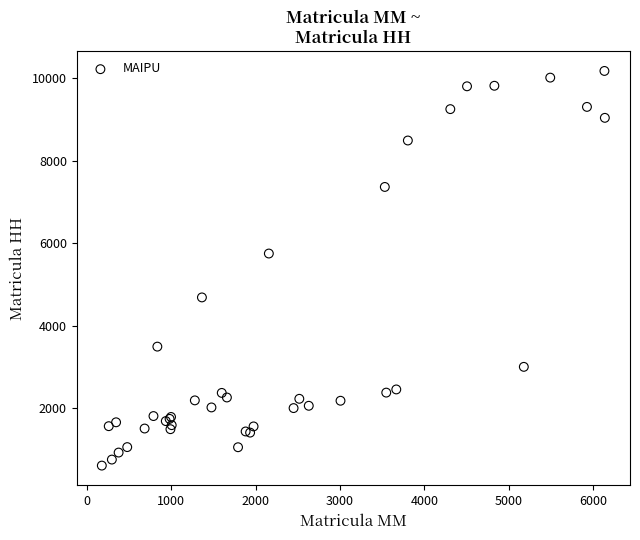

What Y value in the scatter plot is closest to 5392?

5749